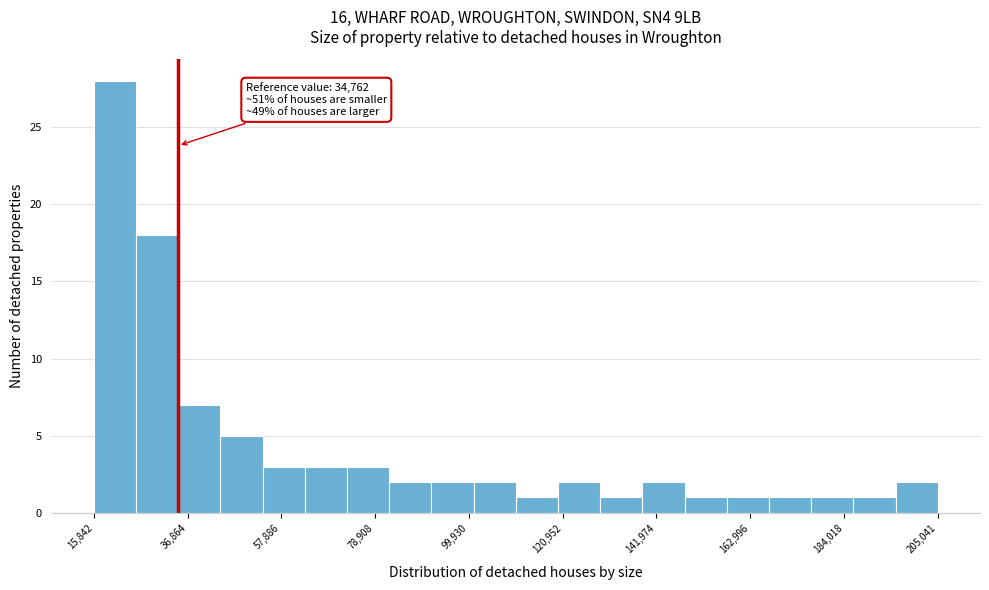

Around what value on the x-axis is the tallest bar? Give the approximate position of its centre, as read against the axis.

20000